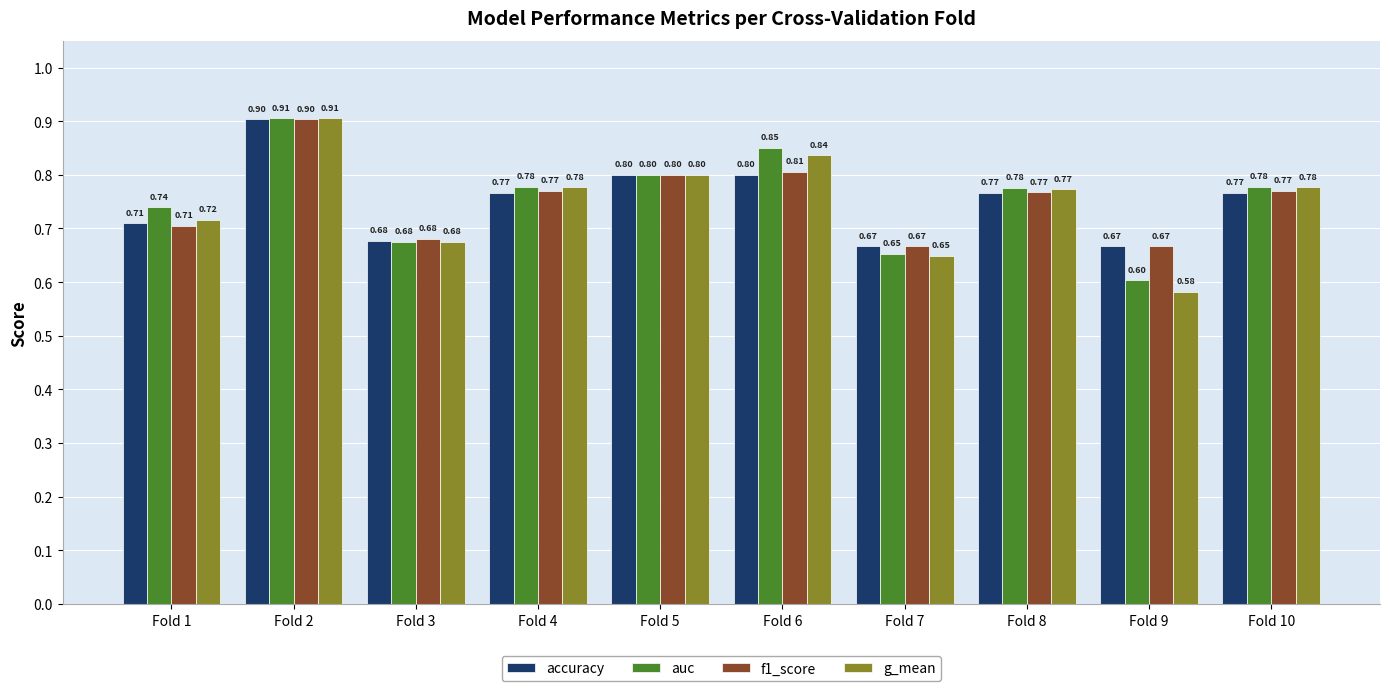

Is the value of auc at Fold 2 greater than the value of f1_score at Fold 1?

Yes